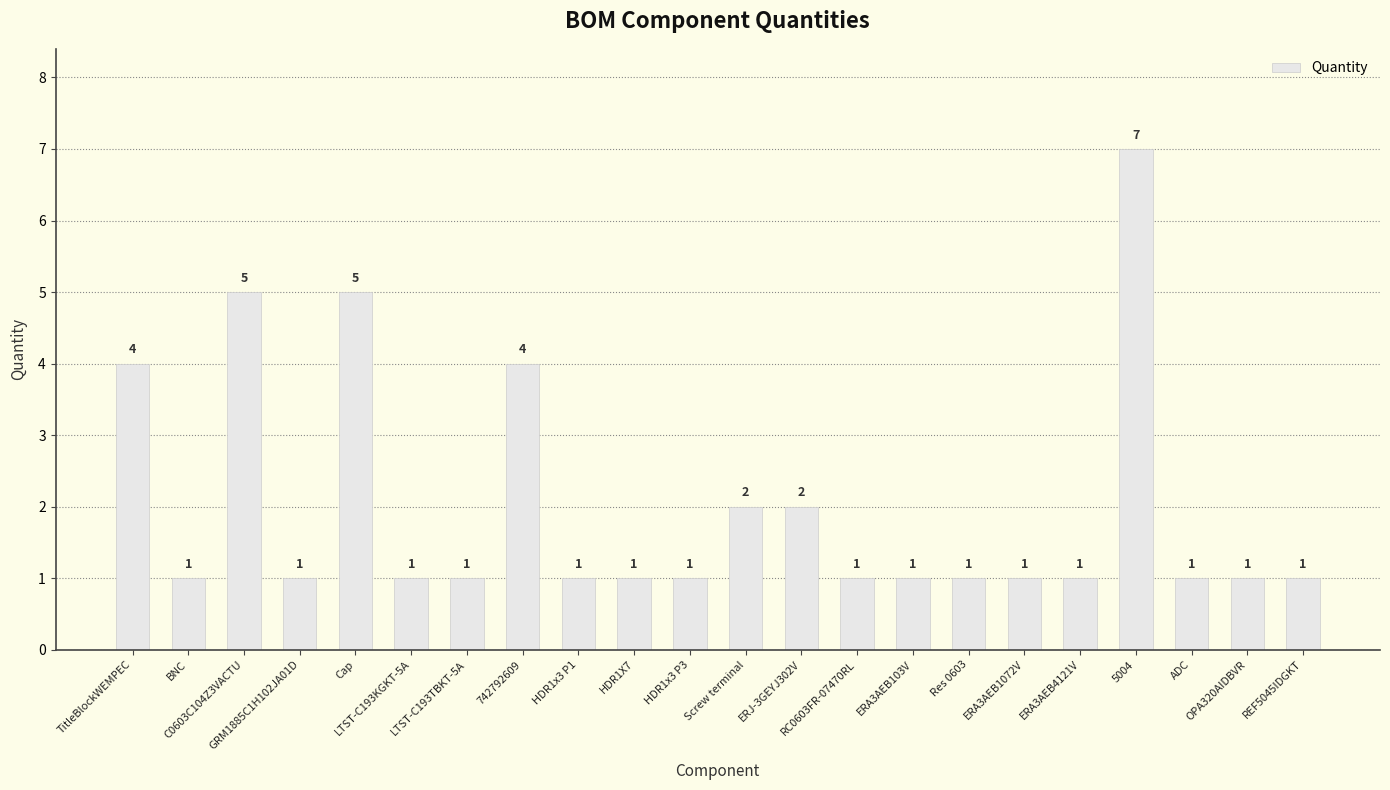

What is the maximum value shown in the chart?

7